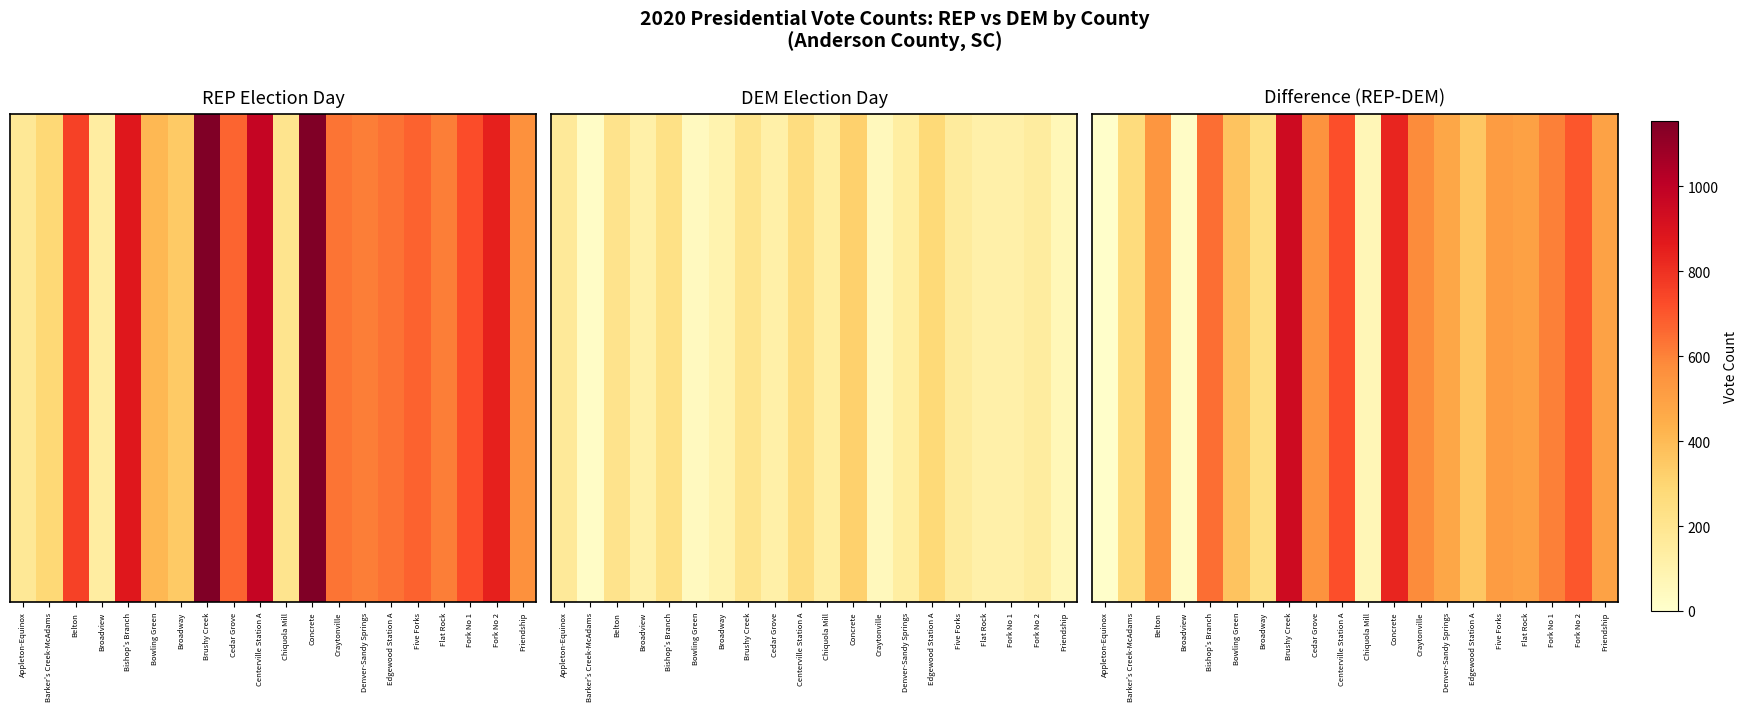

What is the change in value from Denver-Sandy Springs to Fork No 1?

+129